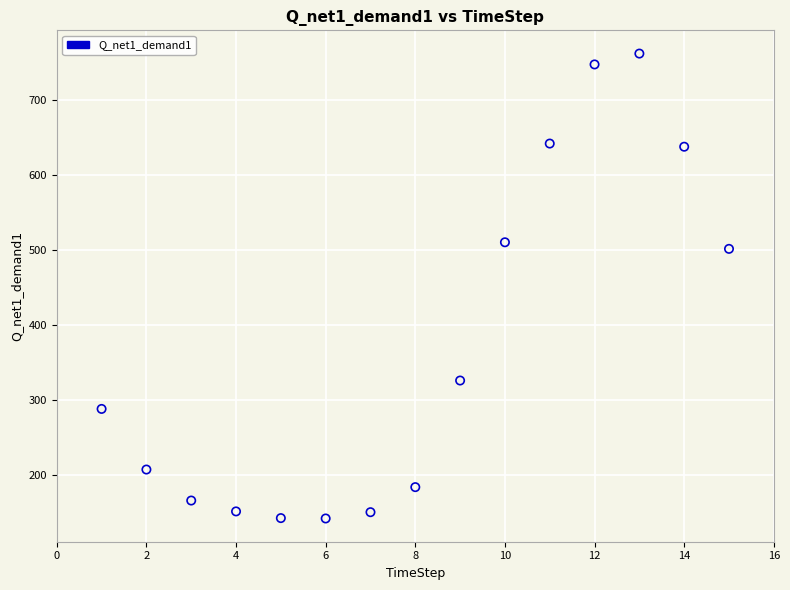

What is the range of Y values (max minus min)?

619.9